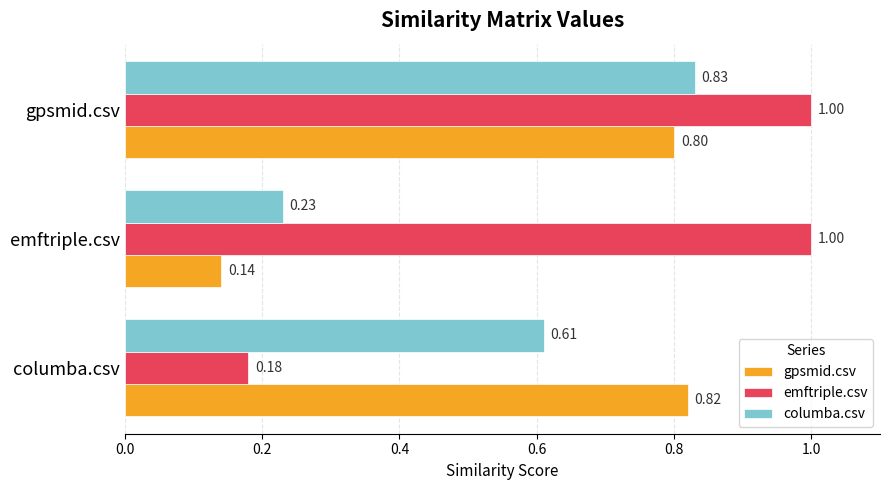

Which label corresponds to the smallest value in the chart?

emftriple.csv